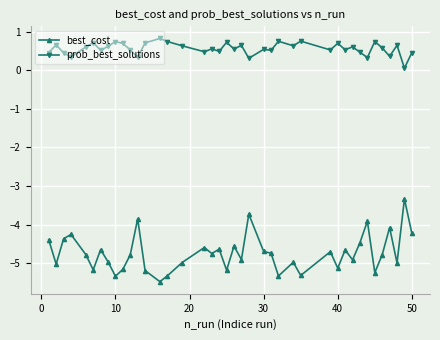

Which series has the widest spread of values?

best_cost